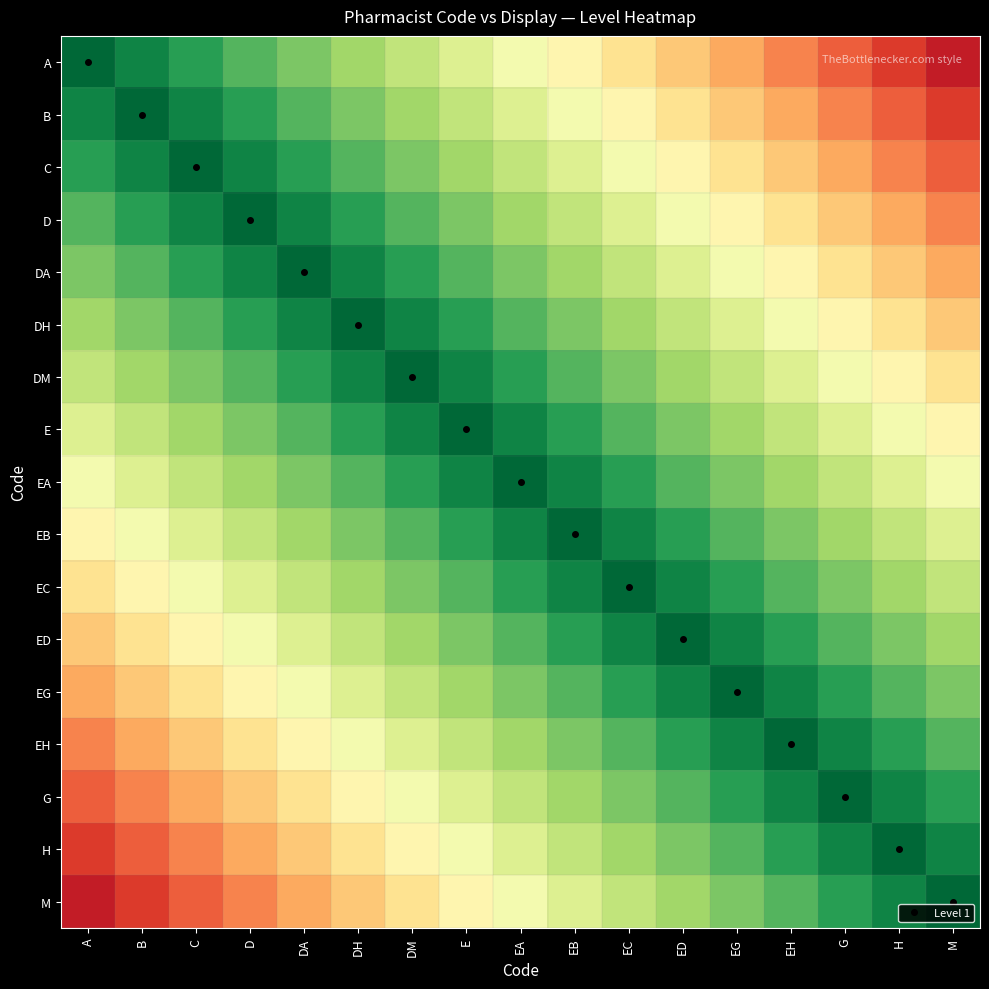

Count the number of categories in the chart.

17